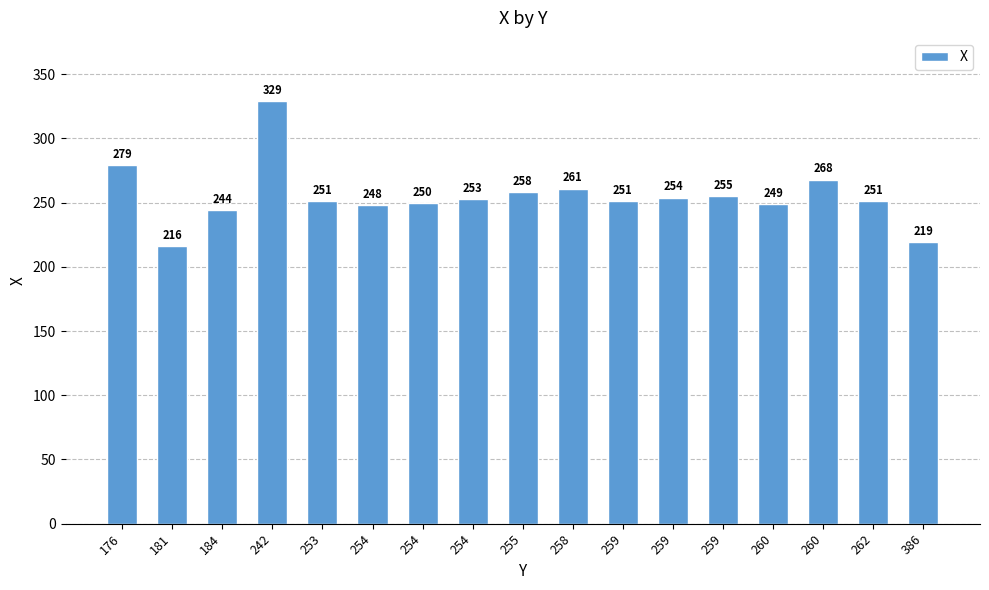

What is the sum of the values at 259 and 254?

505